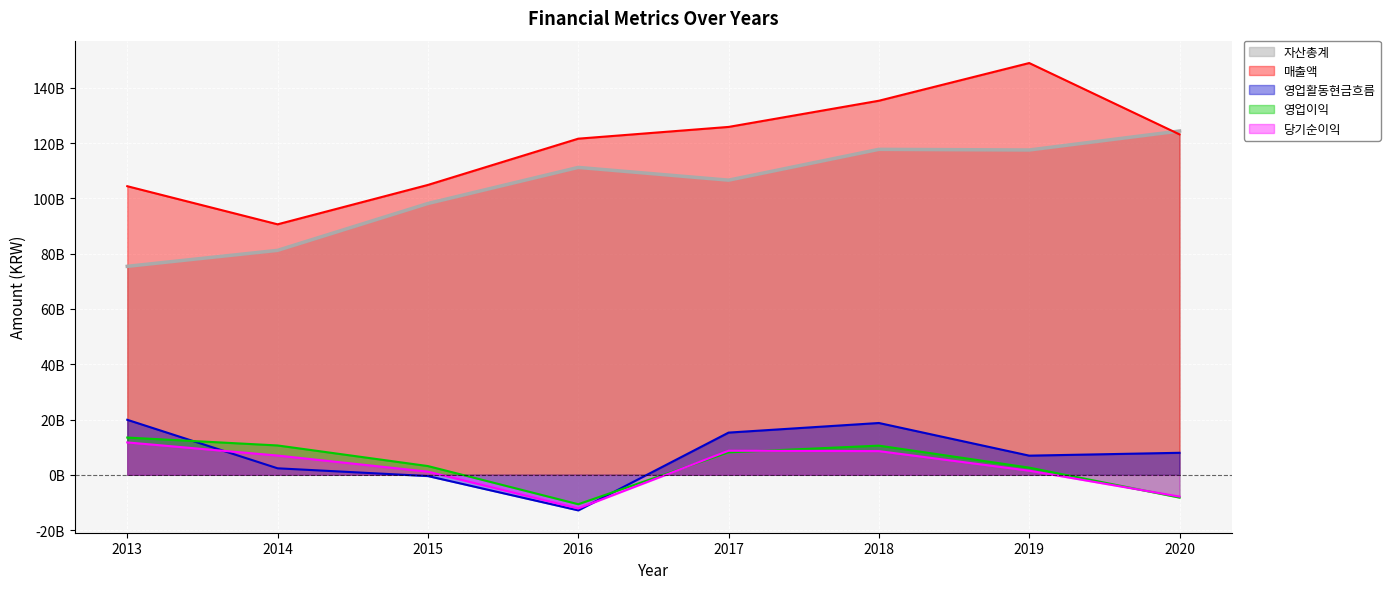

How many lines are shown in the chart?

5